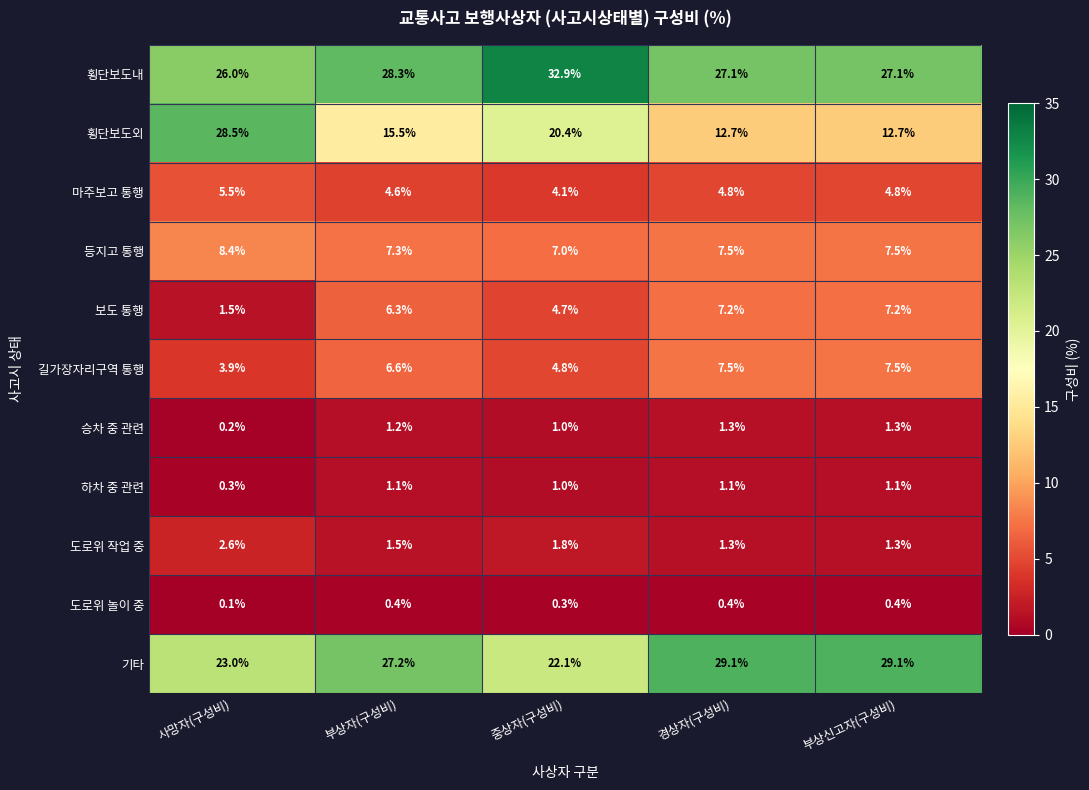

What is the difference between the maximum and minimum values in the 하차 중 관련 series?

0.8